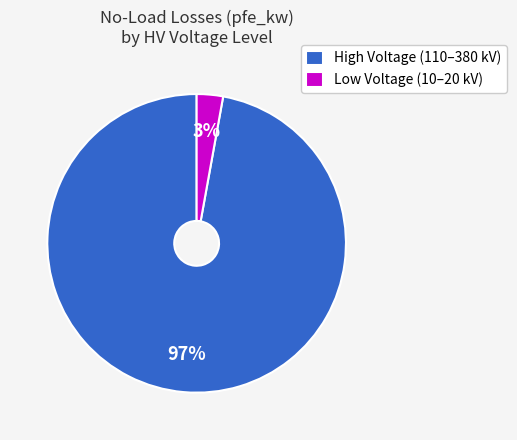

The Low Voltage (10–20 kV) slice represents 3% of the pie. True or false?

True